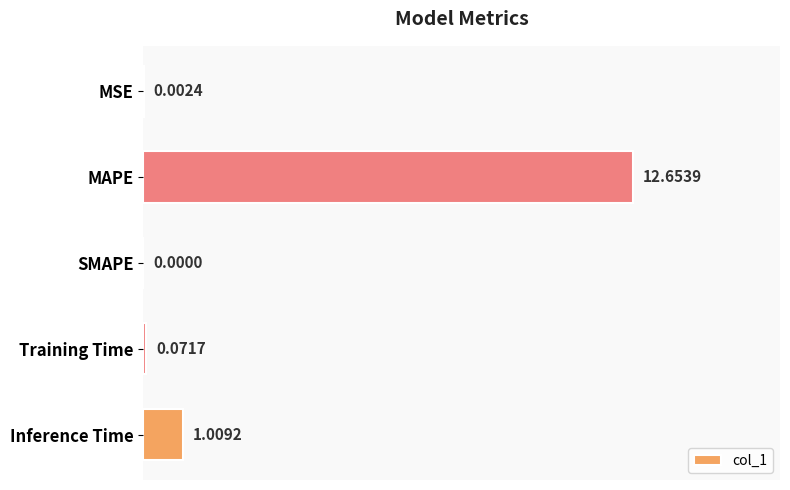

What is the sum of all values?

13.7